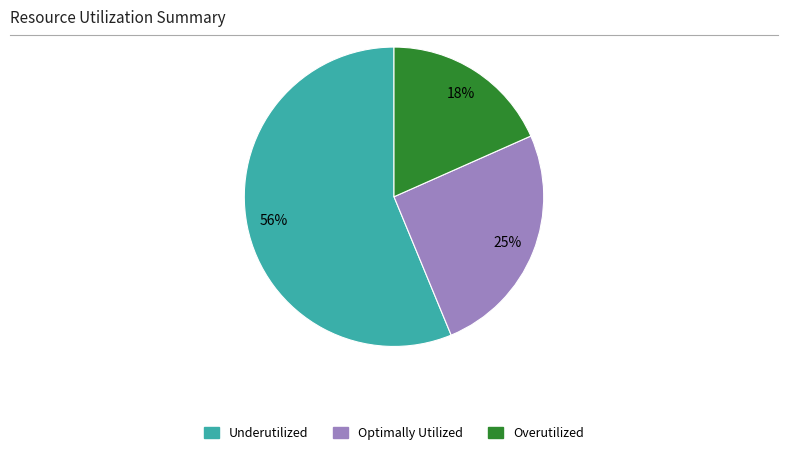

Is there any slice that represents more than half of the pie?

Yes